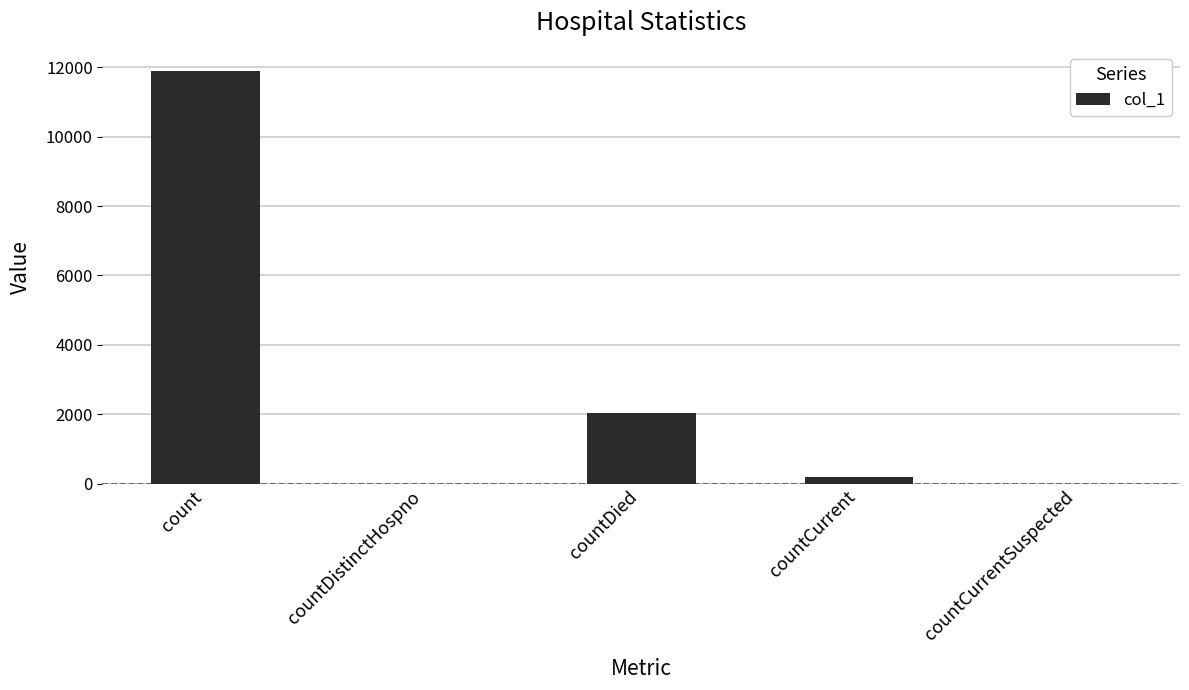

What is the greatest value displayed?

11883